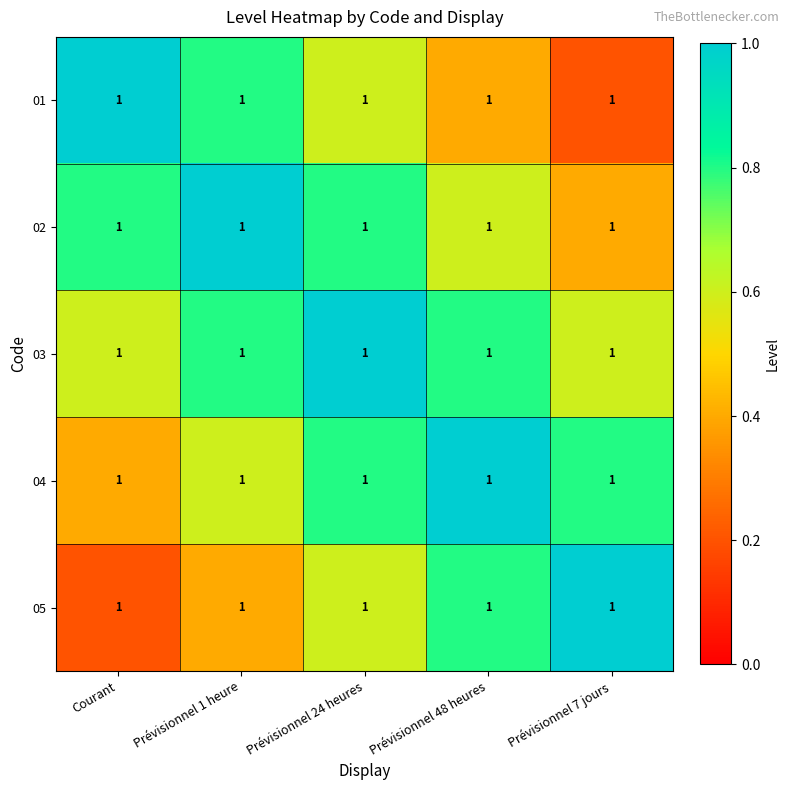

At Prévisionnel 48 heures, list the series in order from smallest to largest.

01, 02, 03, 05, 04